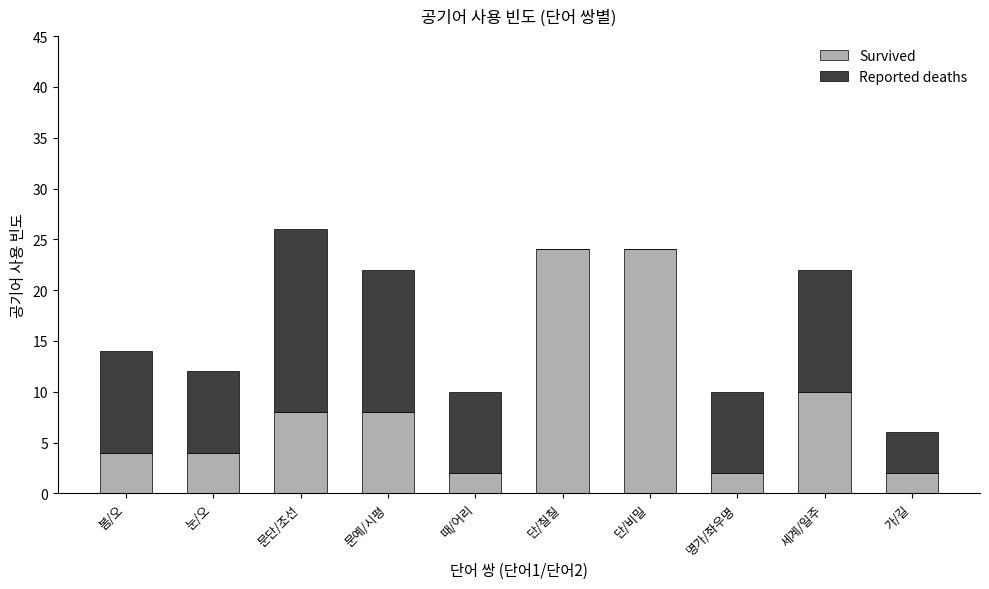

What is the sum of the Survived values at 명가/좌우명 and 단/비밀?

26